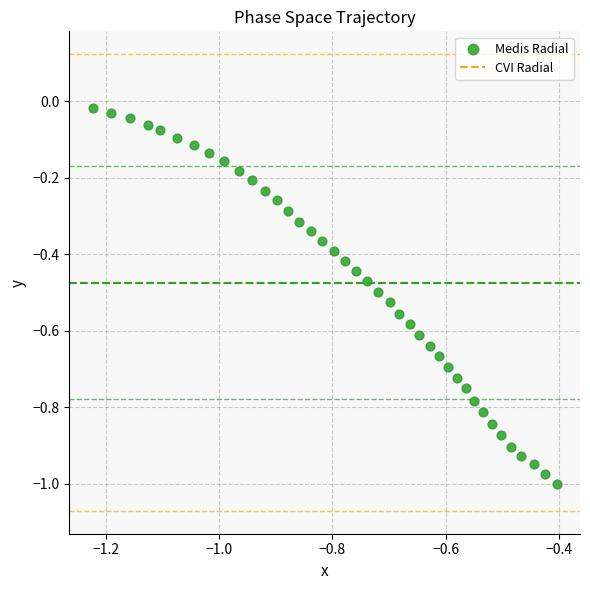

What is the range of X values (max minus min)?

0.8